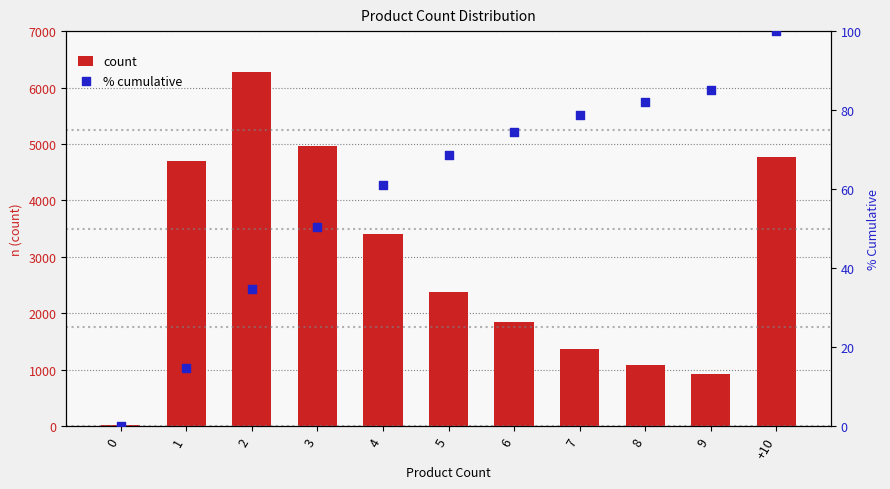

What are all the series names shown in the legend?

count, % cumulative